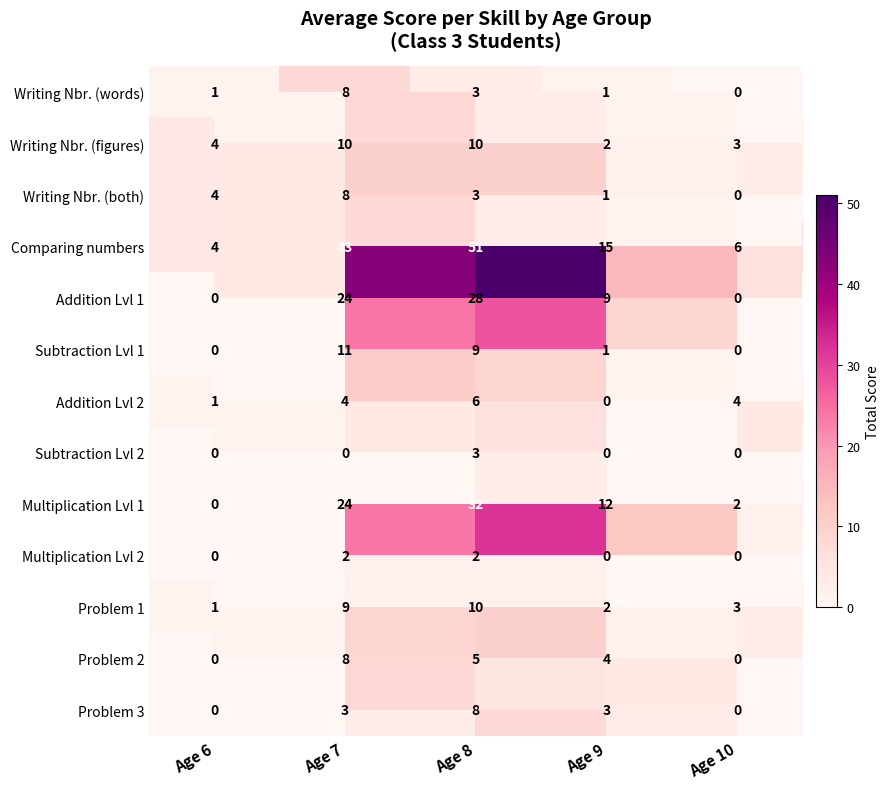

How many distinct data groups are displayed?

13